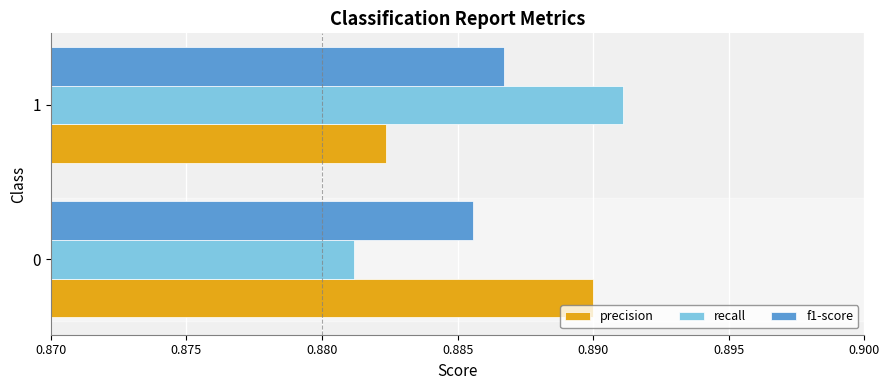

The value of precision at 0 is 1.2. True or false?

False